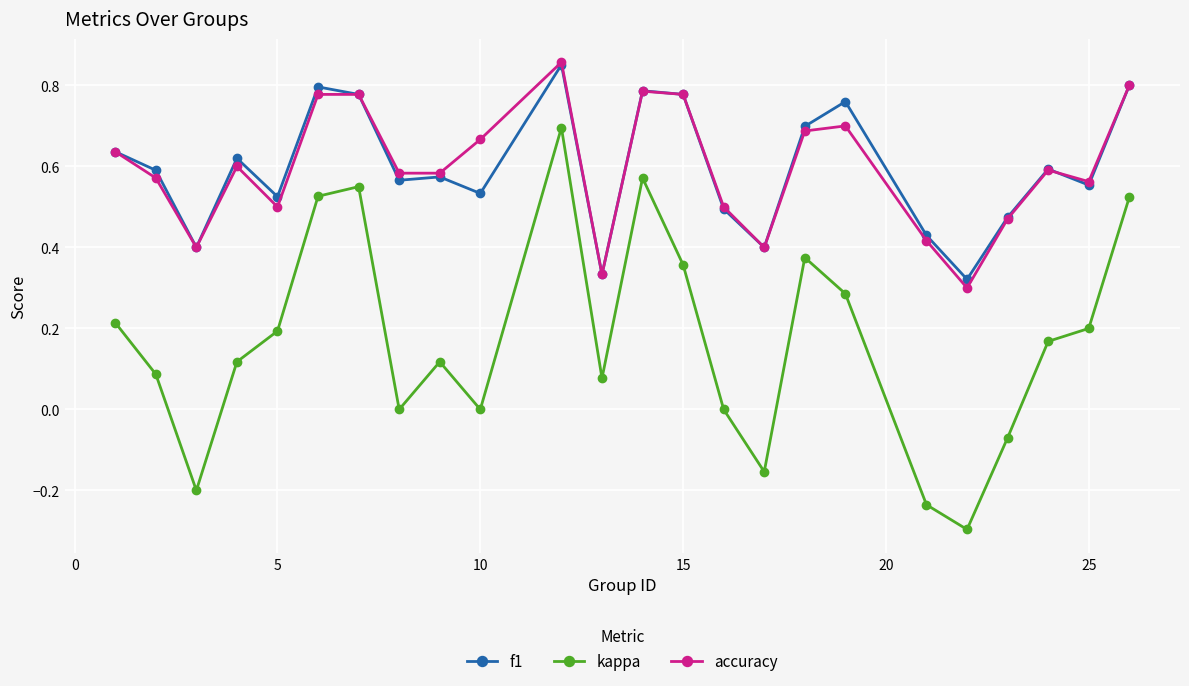

How many lines are shown in the chart?

3